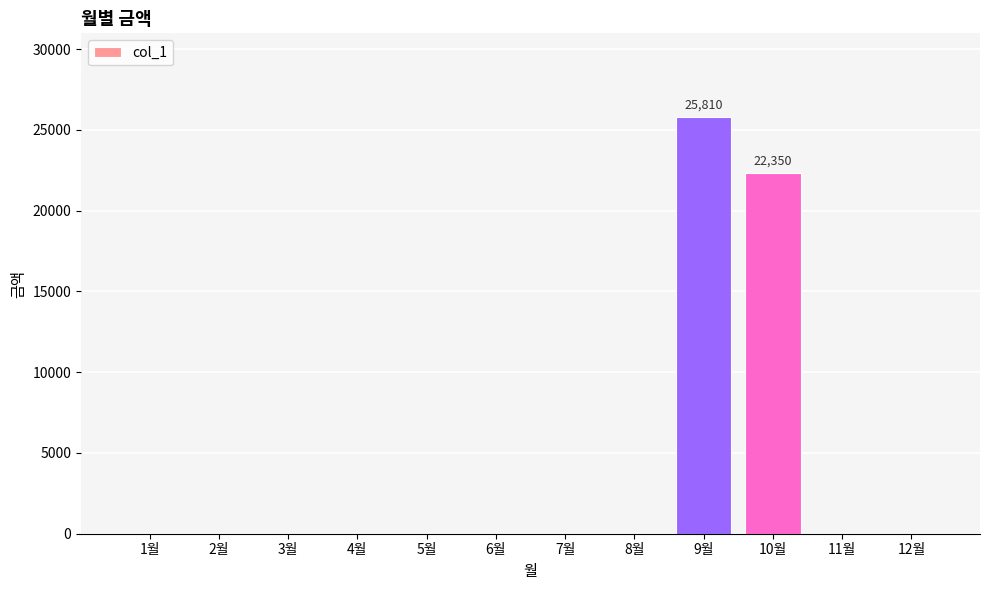

Which has a higher value, 3월 or 9월?

9월